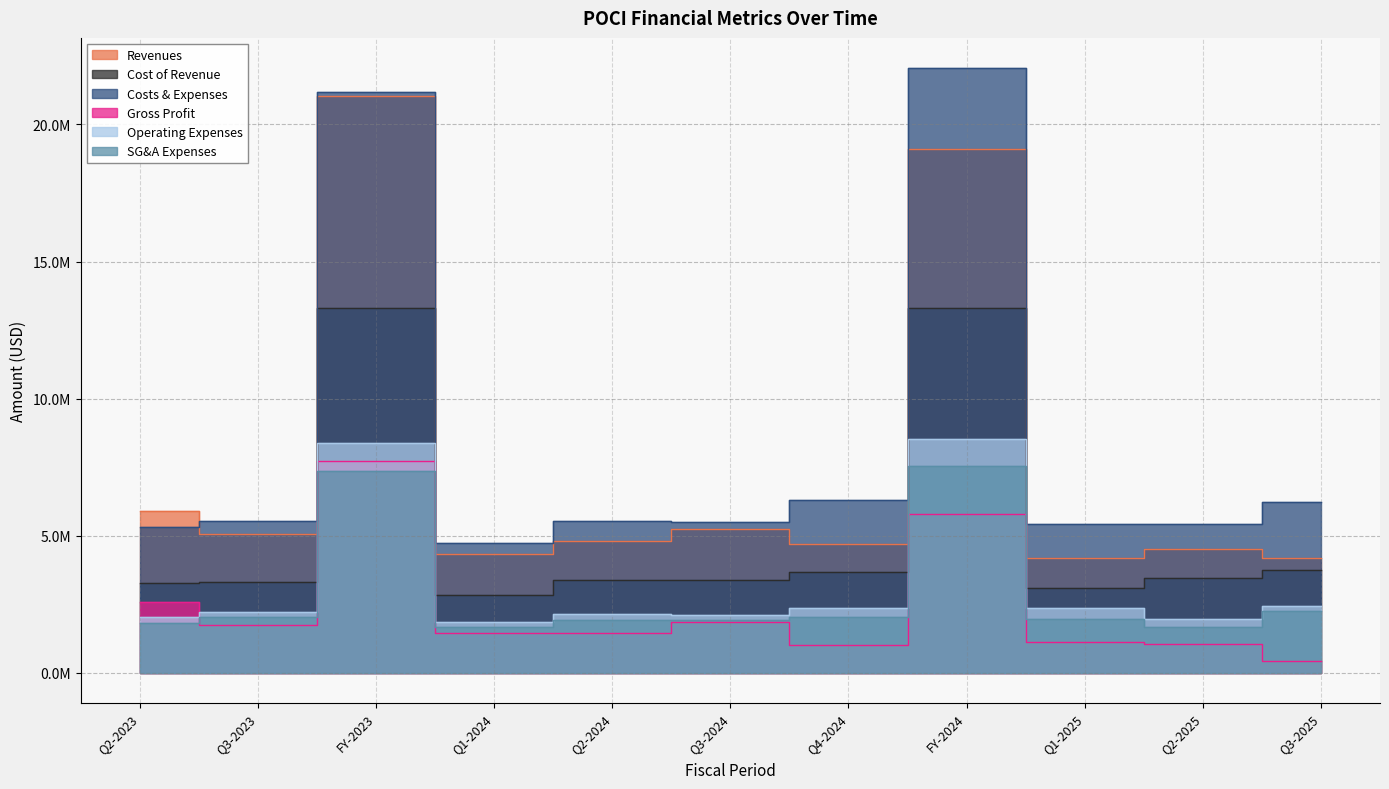

True or false: operating_expenses has more than 2 interior local peaks.

True